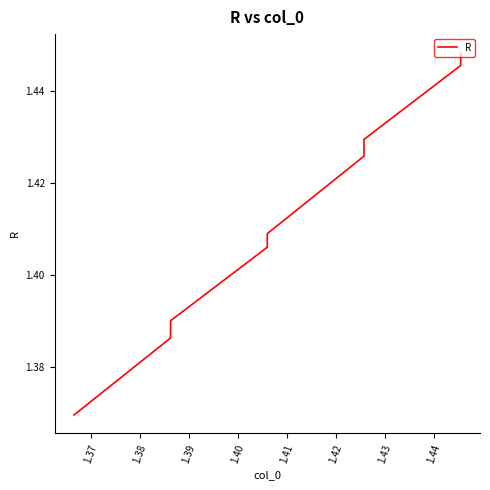

What is the maximum value shown in the chart?

1.4